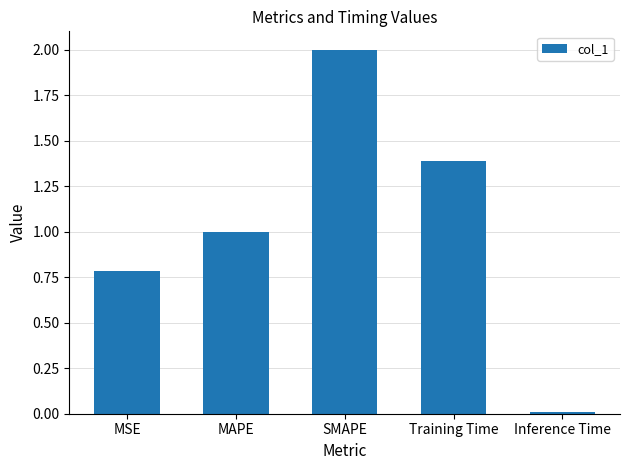

What is the difference between the second highest and second lowest values?

0.6